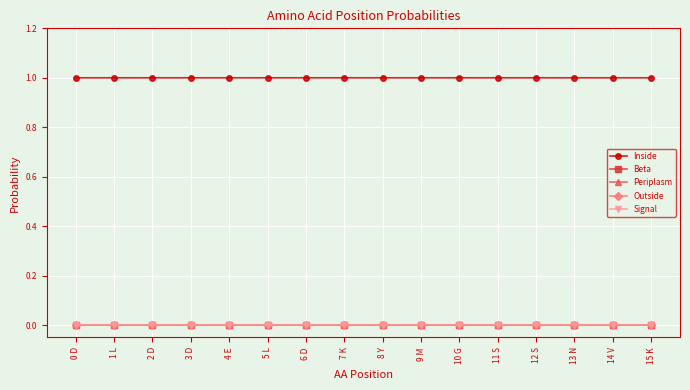

Which series has the largest total across all categories?

Inside